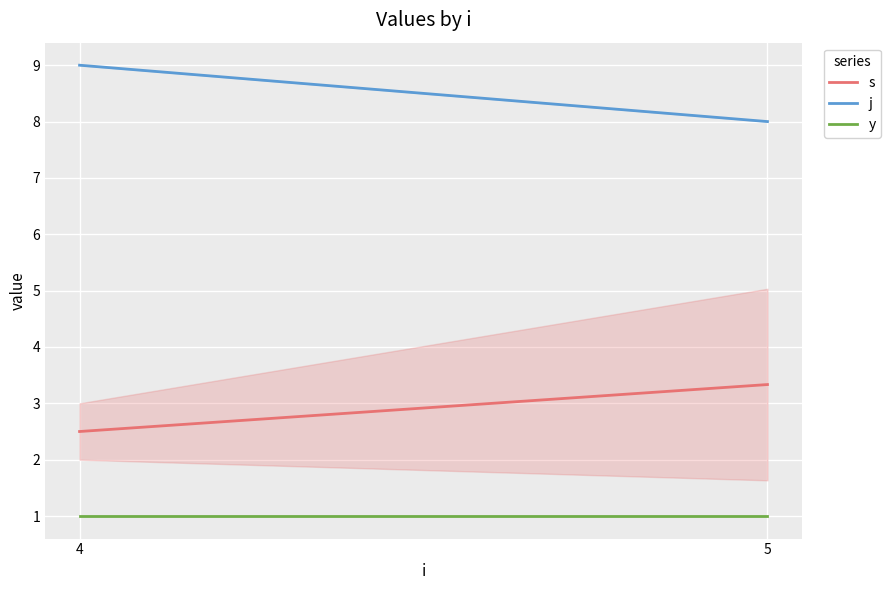

How many categories are shown in the chart?

2